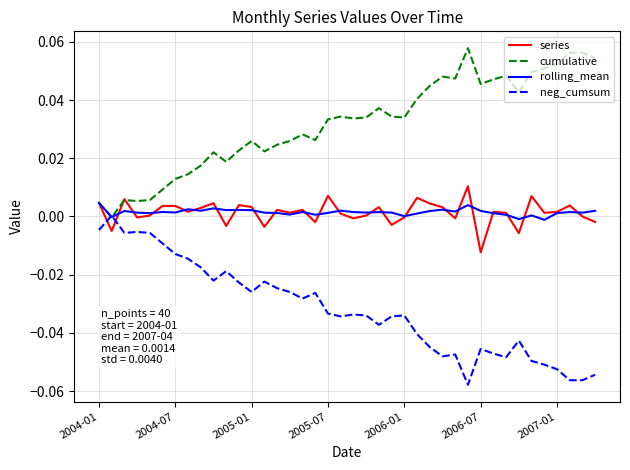

How many lines are shown in the chart?

4